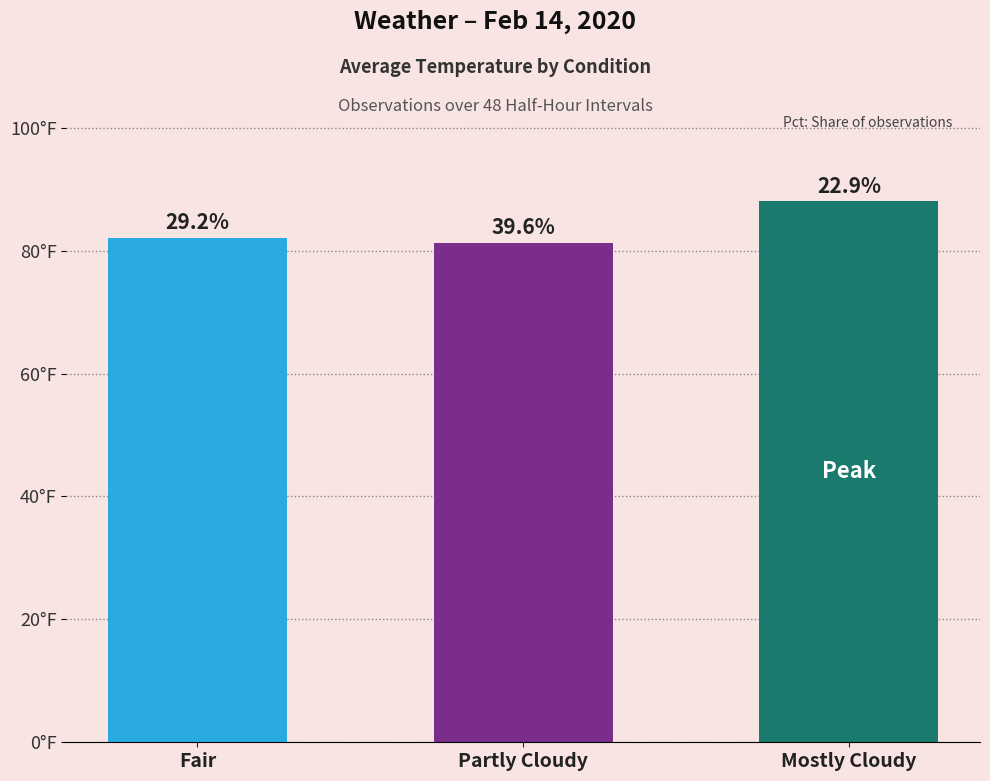

What is the approximate value at Partly Cloudy?

81.3